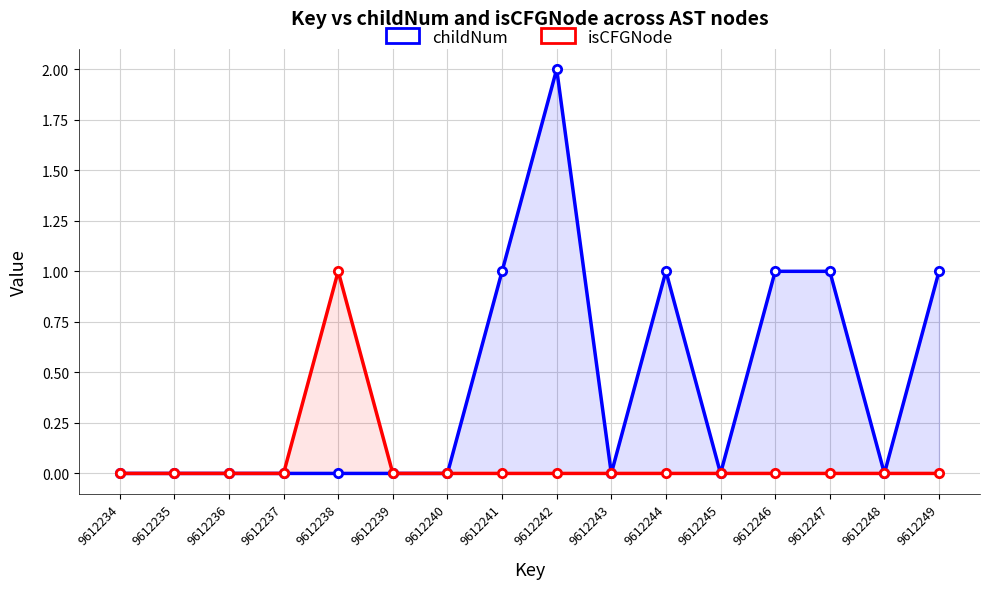

How many lines are shown in the chart?

2